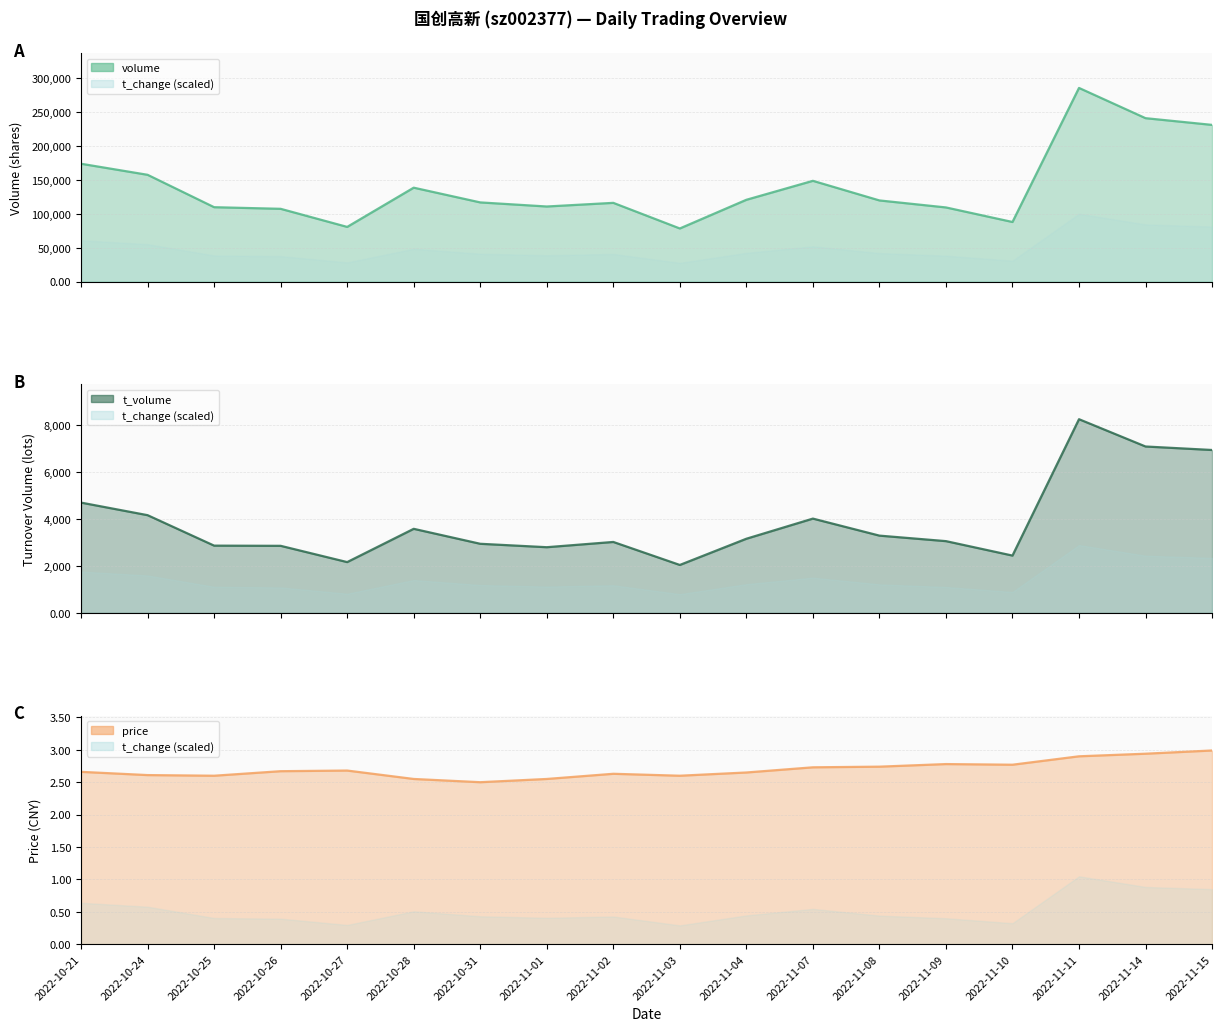

What is the average value of the price line series?

2.7